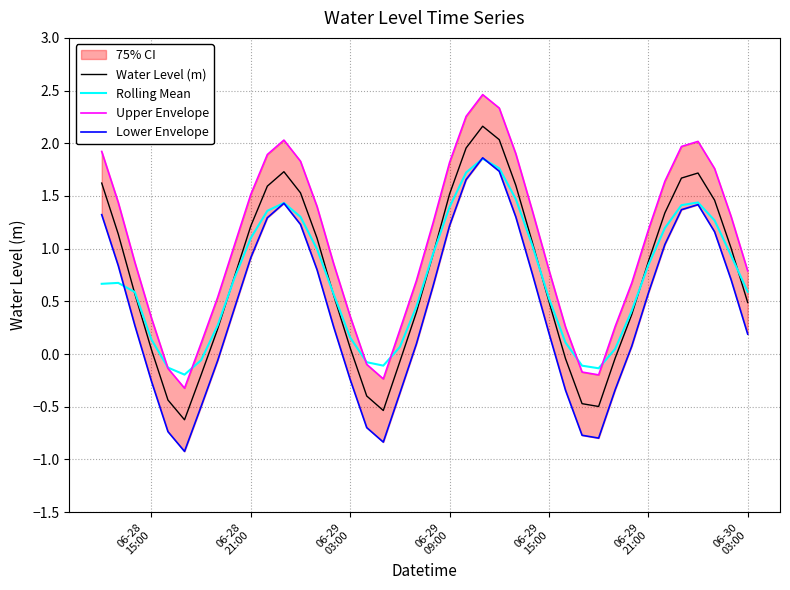

Read the Lower Envelope value at 06-28
21:00.

0.8